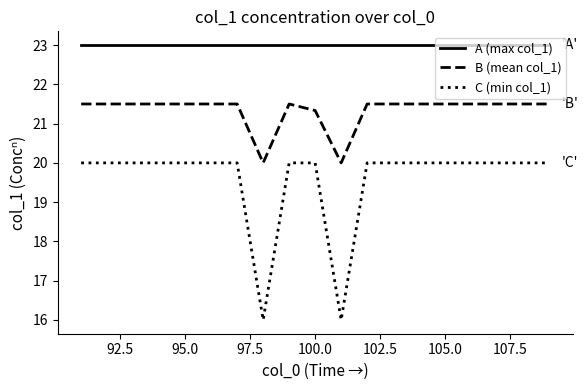

Which series has the largest total across all categories?

A (max col_1)